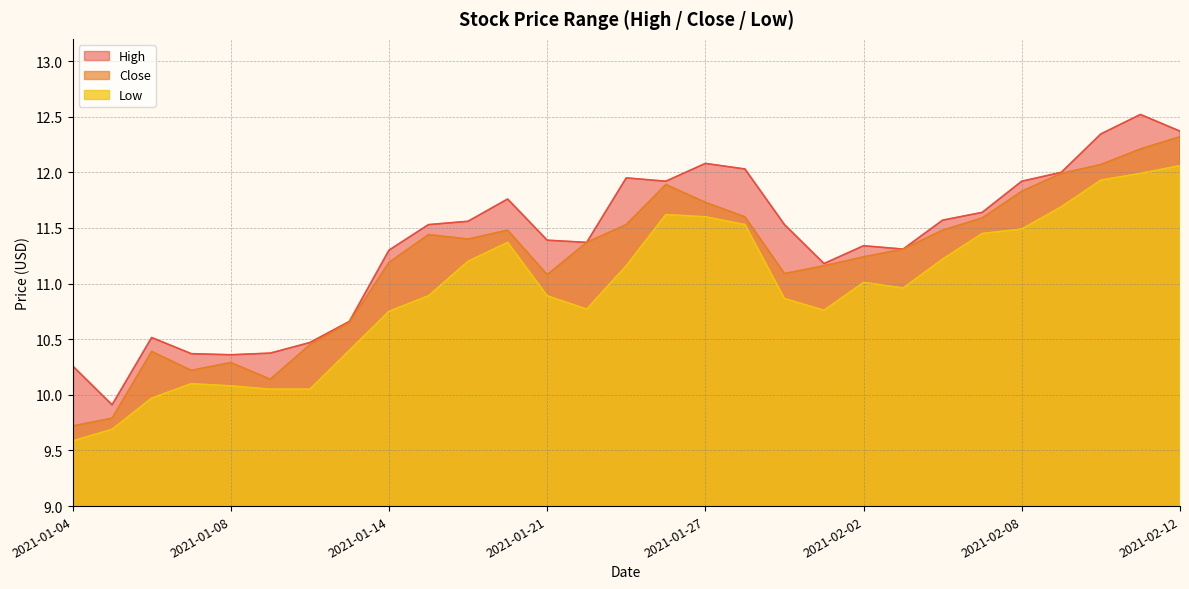

True or false: Low and Close cross at least once.

False